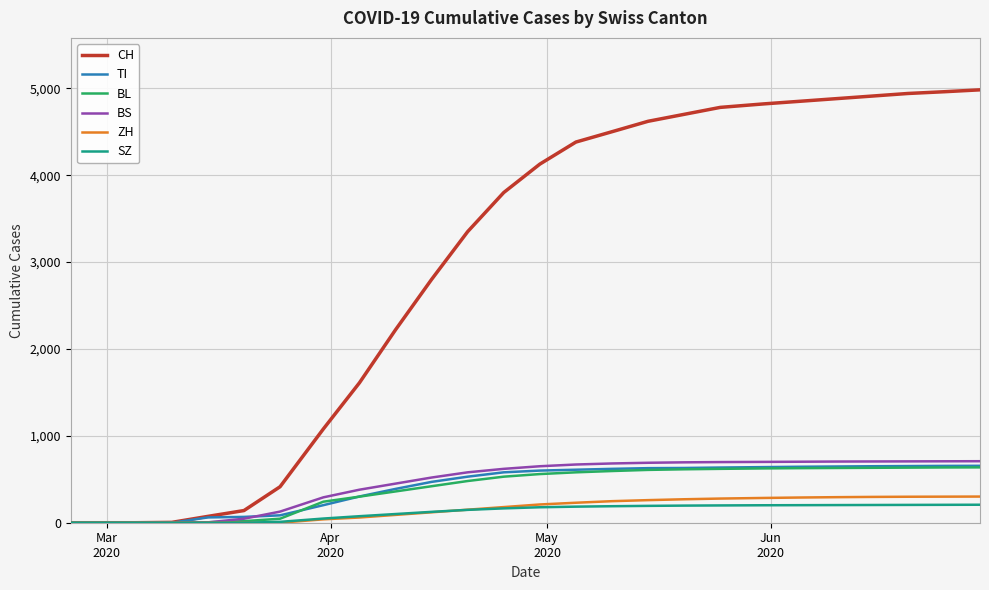

Which series has the largest total across all categories?

CH